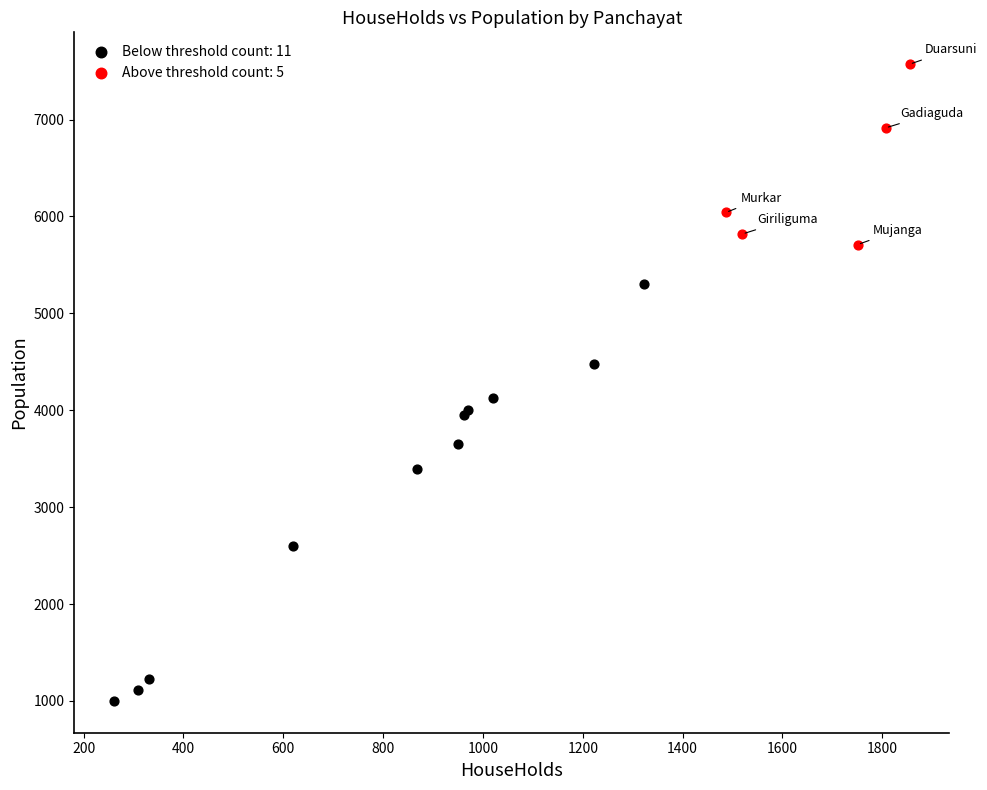

Which series has the widest spread of Y values?

Below threshold count: 11